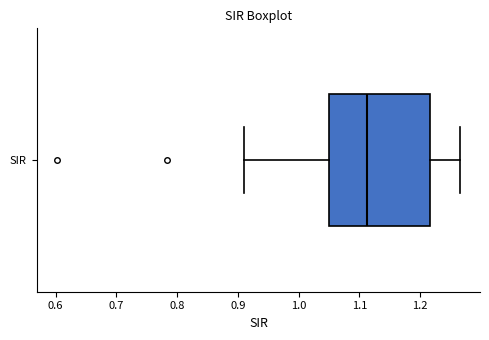

Read this box plot against the x-axis: the position of the median line, the range covered by the box, and the ends of both whiskers. The values are not printed on the chart, so give them approximately, as read against the axis.

median 1.11, box 1.05 to 1.22, whiskers 0.91 to 1.27